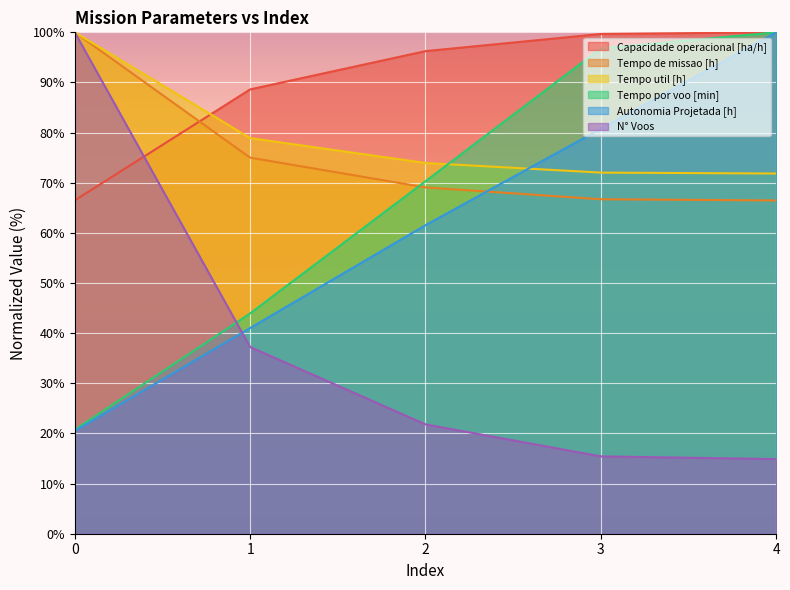

The Capacidade operacional [ha/h] series shows 49.5 at 3. True or false?

False